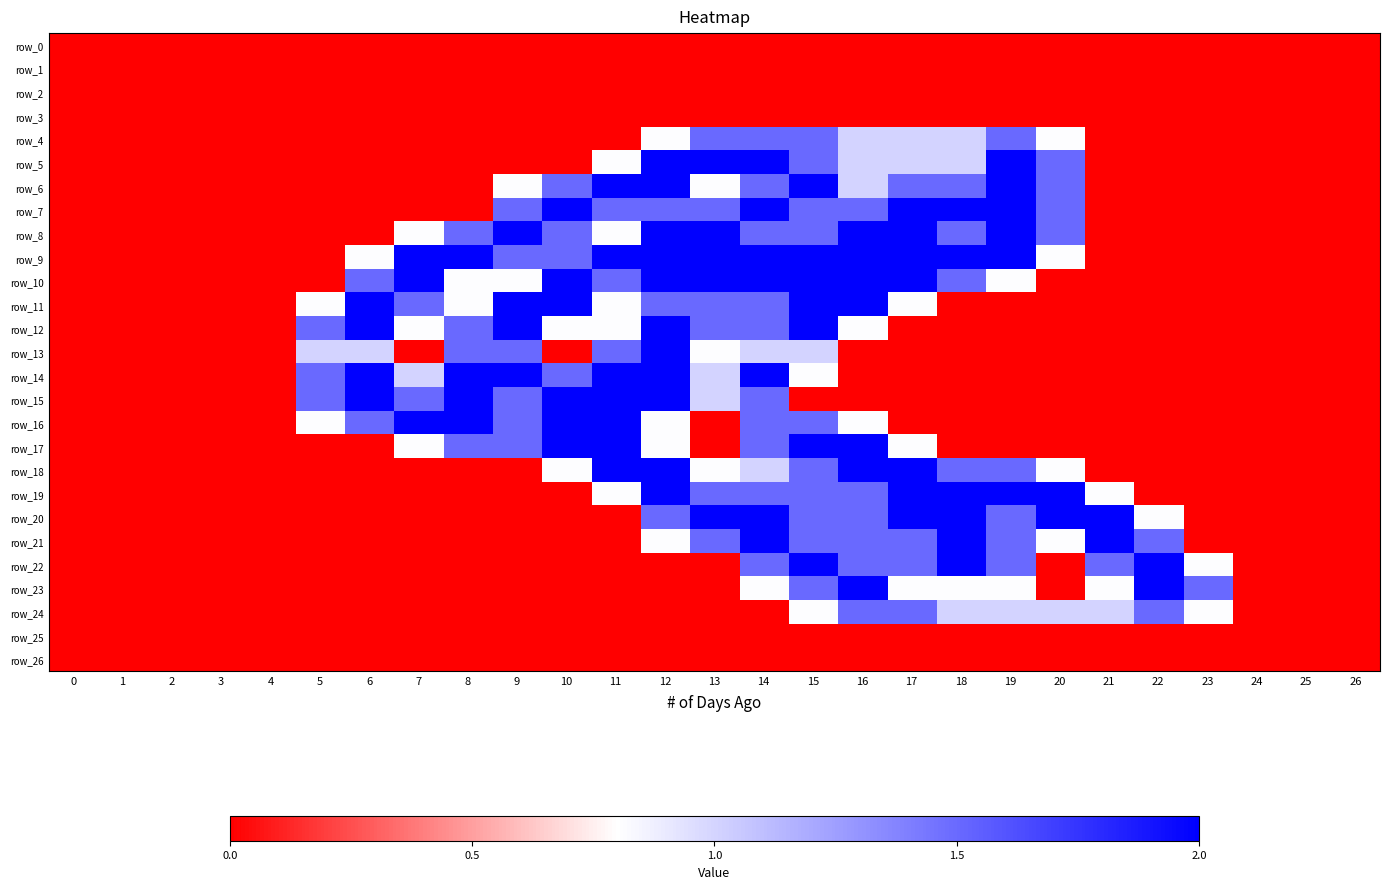

Reading right to left, list all the values displayed in this chart.

row_0: 0.0	0.0	0.0	0.0	0.0	0.0	0.0	0.0	0.0	0.0	0.0	0.0	0.0	0.0	0.0	0.0	0.0	0.0	0.0	0.0	0.0	0.0	0.0	0.0	0.0	0.0	0.0
row_1: 0.0	0.0	0.0	0.0	0.0	0.0	0.0	0.0	0.0	0.0	0.0	0.0	0.0	0.0	0.0	0.0	0.0	0.0	0.0	0.0	0.0	0.0	0.0	0.0	0.0	0.0	0.0
row_2: 0.0	0.0	0.0	0.0	0.0	0.0	0.0	0.0	0.0	0.0	0.0	0.0	0.0	0.0	0.0	0.0	0.0	0.0	0.0	0.0	0.0	0.0	0.0	0.0	0.0	0.0	0.0
row_3: 0.0	0.0	0.0	0.0	0.0	0.0	0.0	0.0	0.0	0.0	0.0	0.0	0.0	0.0	0.0	0.0	0.0	0.0	0.0	0.0	0.0	0.0	0.0	0.0	0.0	0.0	0.0
row_4: 0.0	0.0	0.0	0.0	0.0	0.0	0.8	1.5	1.0	1.0	1.0	1.5	1.5	1.5	0.8	0.0	0.0	0.0	0.0	0.0	0.0	0.0	0.0	0.0	0.0	0.0	0.0
row_5: 0.0	0.0	0.0	0.0	0.0	0.0	1.5	2.0	1.0	1.0	1.0	1.5	2.0	2.0	2.0	0.8	0.0	0.0	0.0	0.0	0.0	0.0	0.0	0.0	0.0	0.0	0.0
row_6: 0.0	0.0	0.0	0.0	0.0	0.0	1.5	2.0	1.5	1.5	1.0	2.0	1.5	0.8	2.0	2.0	1.5	0.8	0.0	0.0	0.0	0.0	0.0	0.0	0.0	0.0	0.0
row_7: 0.0	0.0	0.0	0.0	0.0	0.0	1.5	2.0	2.0	2.0	1.5	1.5	2.0	1.5	1.5	1.5	2.0	1.5	0.0	0.0	0.0	0.0	0.0	0.0	0.0	0.0	0.0
row_8: 0.0	0.0	0.0	0.0	0.0	0.0	1.5	2.0	1.5	2.0	2.0	1.5	1.5	2.0	2.0	0.8	1.5	2.0	1.5	0.8	0.0	0.0	0.0	0.0	0.0	0.0	0.0
row_9: 0.0	0.0	0.0	0.0	0.0	0.0	0.8	2.0	2.0	2.0	2.0	2.0	2.0	2.0	2.0	2.0	1.5	1.5	2.0	2.0	0.8	0.0	0.0	0.0	0.0	0.0	0.0
row_10: 0.0	0.0	0.0	0.0	0.0	0.0	0.0	0.8	1.5	2.0	2.0	2.0	2.0	2.0	2.0	1.5	2.0	0.8	0.8	2.0	1.5	0.0	0.0	0.0	0.0	0.0	0.0
row_11: 0.0	0.0	0.0	0.0	0.0	0.0	0.0	0.0	0.0	0.8	2.0	2.0	1.5	1.5	1.5	0.8	2.0	2.0	0.8	1.5	2.0	0.8	0.0	0.0	0.0	0.0	0.0
row_12: 0.0	0.0	0.0	0.0	0.0	0.0	0.0	0.0	0.0	0.0	0.8	2.0	1.5	1.5	2.0	0.8	0.8	2.0	1.5	0.8	2.0	1.5	0.0	0.0	0.0	0.0	0.0
row_13: 0.0	0.0	0.0	0.0	0.0	0.0	0.0	0.0	0.0	0.0	0.0	1.0	1.0	0.8	2.0	1.5	0.0	1.5	1.5	0.0	1.0	1.0	0.0	0.0	0.0	0.0	0.0
row_14: 0.0	0.0	0.0	0.0	0.0	0.0	0.0	0.0	0.0	0.0	0.0	0.8	2.0	1.0	2.0	2.0	1.5	2.0	2.0	1.0	2.0	1.5	0.0	0.0	0.0	0.0	0.0
row_15: 0.0	0.0	0.0	0.0	0.0	0.0	0.0	0.0	0.0	0.0	0.0	0.0	1.5	1.0	2.0	2.0	2.0	1.5	2.0	1.5	2.0	1.5	0.0	0.0	0.0	0.0	0.0
row_16: 0.0	0.0	0.0	0.0	0.0	0.0	0.0	0.0	0.0	0.0	0.8	1.5	1.5	0.0	0.8	2.0	2.0	1.5	2.0	2.0	1.5	0.8	0.0	0.0	0.0	0.0	0.0
row_17: 0.0	0.0	0.0	0.0	0.0	0.0	0.0	0.0	0.0	0.8	2.0	2.0	1.5	0.0	0.8	2.0	2.0	1.5	1.5	0.8	0.0	0.0	0.0	0.0	0.0	0.0	0.0
row_18: 0.0	0.0	0.0	0.0	0.0	0.0	0.8	1.5	1.5	2.0	2.0	1.5	1.0	0.8	2.0	2.0	0.8	0.0	0.0	0.0	0.0	0.0	0.0	0.0	0.0	0.0	0.0
row_19: 0.0	0.0	0.0	0.0	0.0	0.8	2.0	2.0	2.0	2.0	1.5	1.5	1.5	1.5	2.0	0.8	0.0	0.0	0.0	0.0	0.0	0.0	0.0	0.0	0.0	0.0	0.0
row_20: 0.0	0.0	0.0	0.0	0.8	2.0	2.0	1.5	2.0	2.0	1.5	1.5	2.0	2.0	1.5	0.0	0.0	0.0	0.0	0.0	0.0	0.0	0.0	0.0	0.0	0.0	0.0
row_21: 0.0	0.0	0.0	0.0	1.5	2.0	0.8	1.5	2.0	1.5	1.5	1.5	2.0	1.5	0.8	0.0	0.0	0.0	0.0	0.0	0.0	0.0	0.0	0.0	0.0	0.0	0.0
row_22: 0.0	0.0	0.0	0.8	2.0	1.5	0.0	1.5	2.0	1.5	1.5	2.0	1.5	0.0	0.0	0.0	0.0	0.0	0.0	0.0	0.0	0.0	0.0	0.0	0.0	0.0	0.0
row_23: 0.0	0.0	0.0	1.5	2.0	0.8	0.0	0.8	0.8	0.8	2.0	1.5	0.8	0.0	0.0	0.0	0.0	0.0	0.0	0.0	0.0	0.0	0.0	0.0	0.0	0.0	0.0
row_24: 0.0	0.0	0.0	0.8	1.5	1.0	1.0	1.0	1.0	1.5	1.5	0.8	0.0	0.0	0.0	0.0	0.0	0.0	0.0	0.0	0.0	0.0	0.0	0.0	0.0	0.0	0.0
row_25: 0.0	0.0	0.0	0.0	0.0	0.0	0.0	0.0	0.0	0.0	0.0	0.0	0.0	0.0	0.0	0.0	0.0	0.0	0.0	0.0	0.0	0.0	0.0	0.0	0.0	0.0	0.0
row_26: 0.0	0.0	0.0	0.0	0.0	0.0	0.0	0.0	0.0	0.0	0.0	0.0	0.0	0.0	0.0	0.0	0.0	0.0	0.0	0.0	0.0	0.0	0.0	0.0	0.0	0.0	0.0